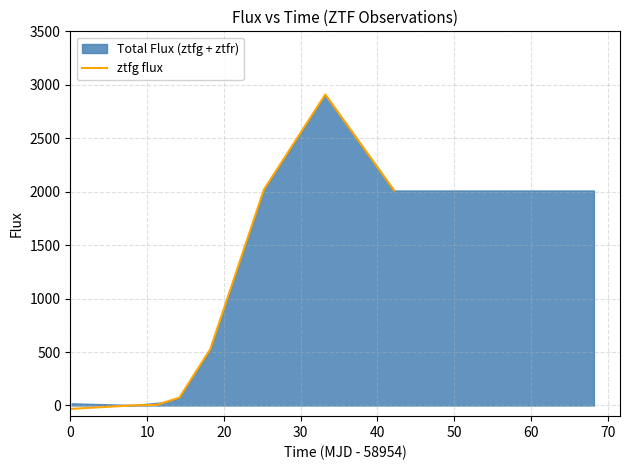

What is the maximum value shown in the chart?

2909.1